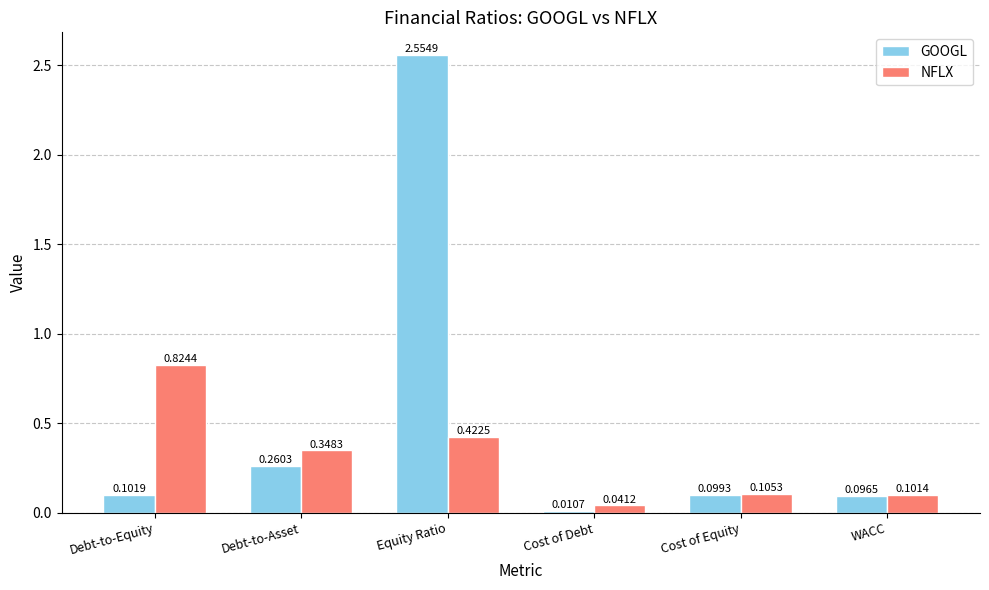

What is the difference between the maximum and minimum values in the GOOGL series?

2.5